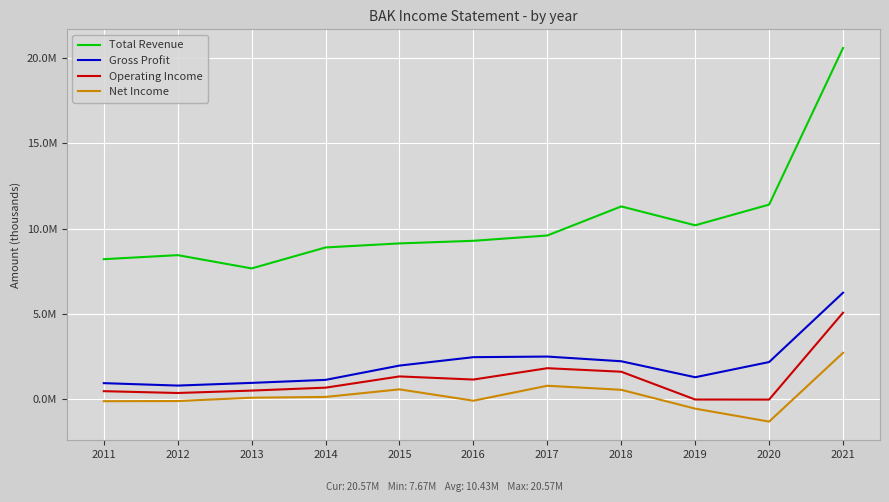

Does the chart have visible grid lines?

Yes